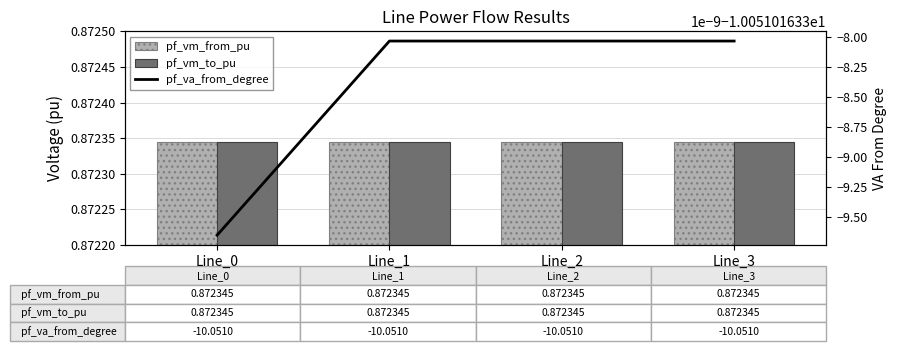

Rank the series at Line_3 from highest to lowest value.

pf_vm_from_pu, pf_vm_to_pu, pf_va_from_degree